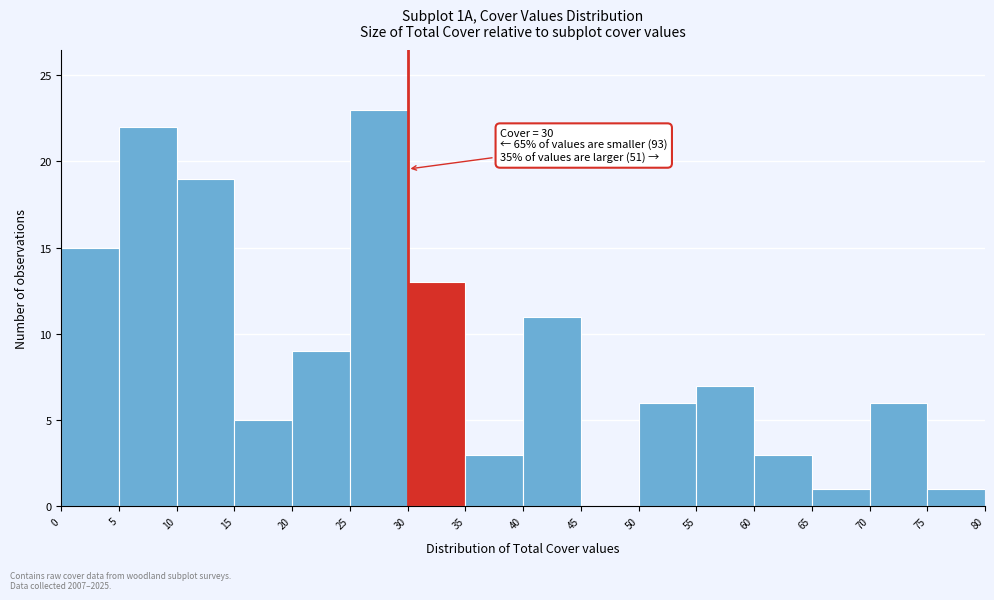

Over which range of the x-axis is the bar tallest?

25 to 30